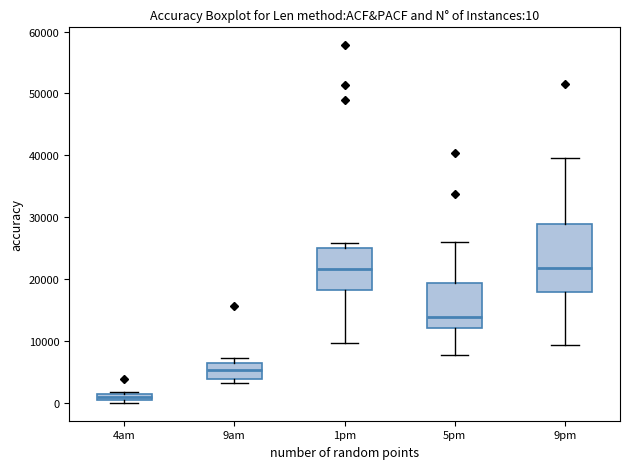

Which box is the tallest, from its lower edge to its upper edge?

9pm